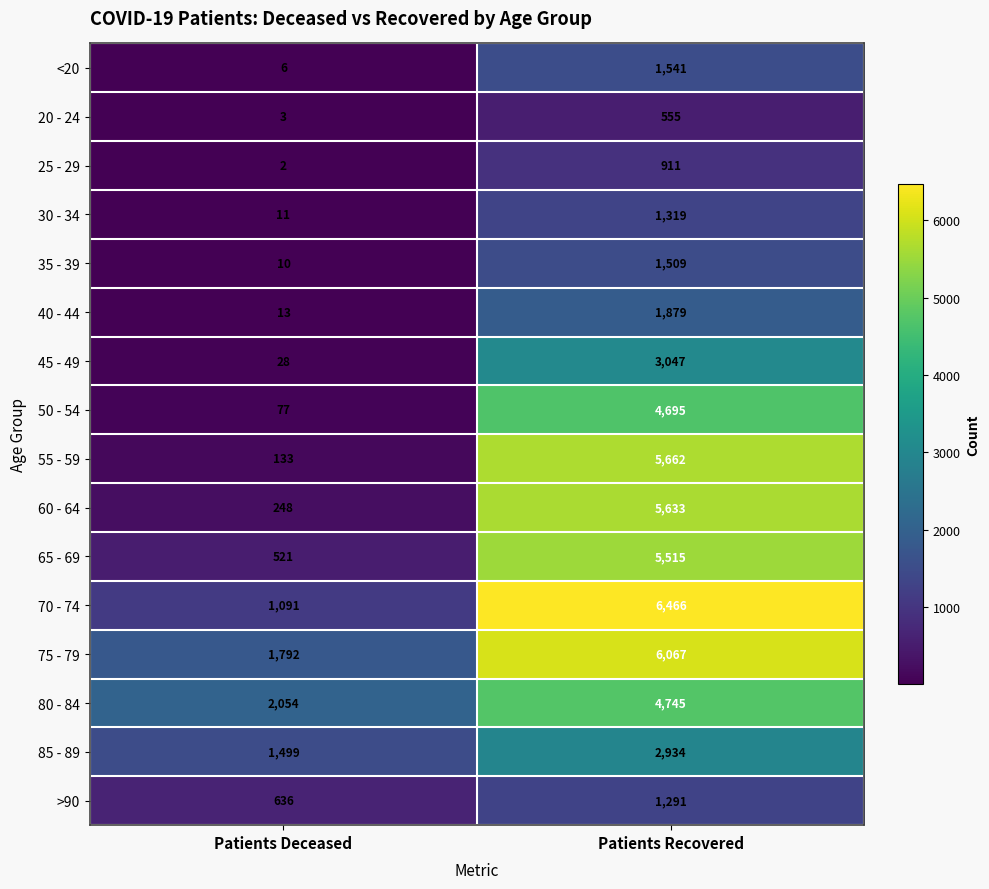

What is the difference between the maximum and minimum values in the 30 - 34 series?

1308